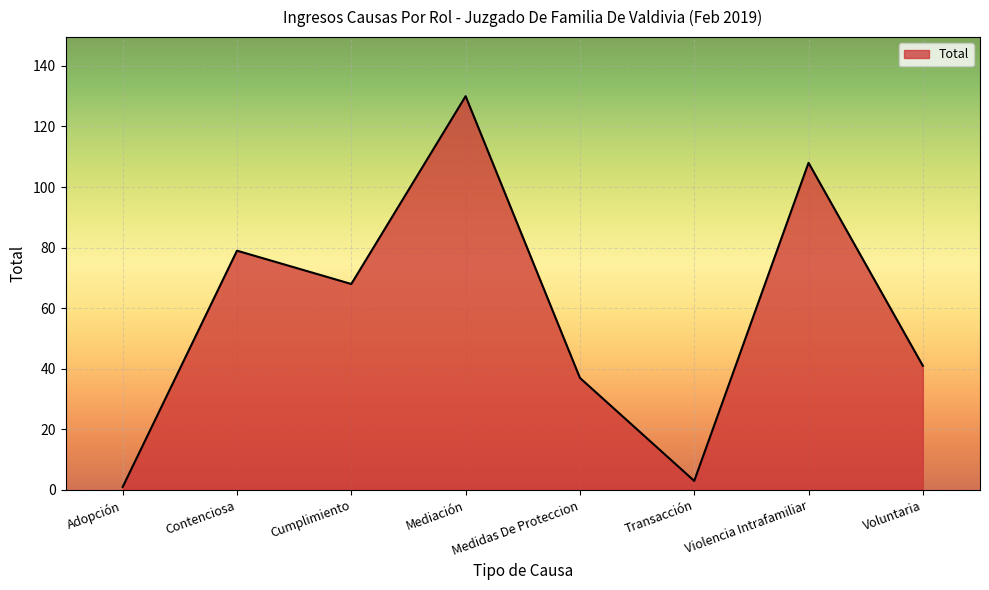

Reading right to left, extract all data points from this chart.

Voluntaria=41	Violencia Intrafamiliar=108	Transacción=3	Medidas De Proteccion=37	Mediación=130	Cumplimiento=68	Contenciosa=79	Adopción=1